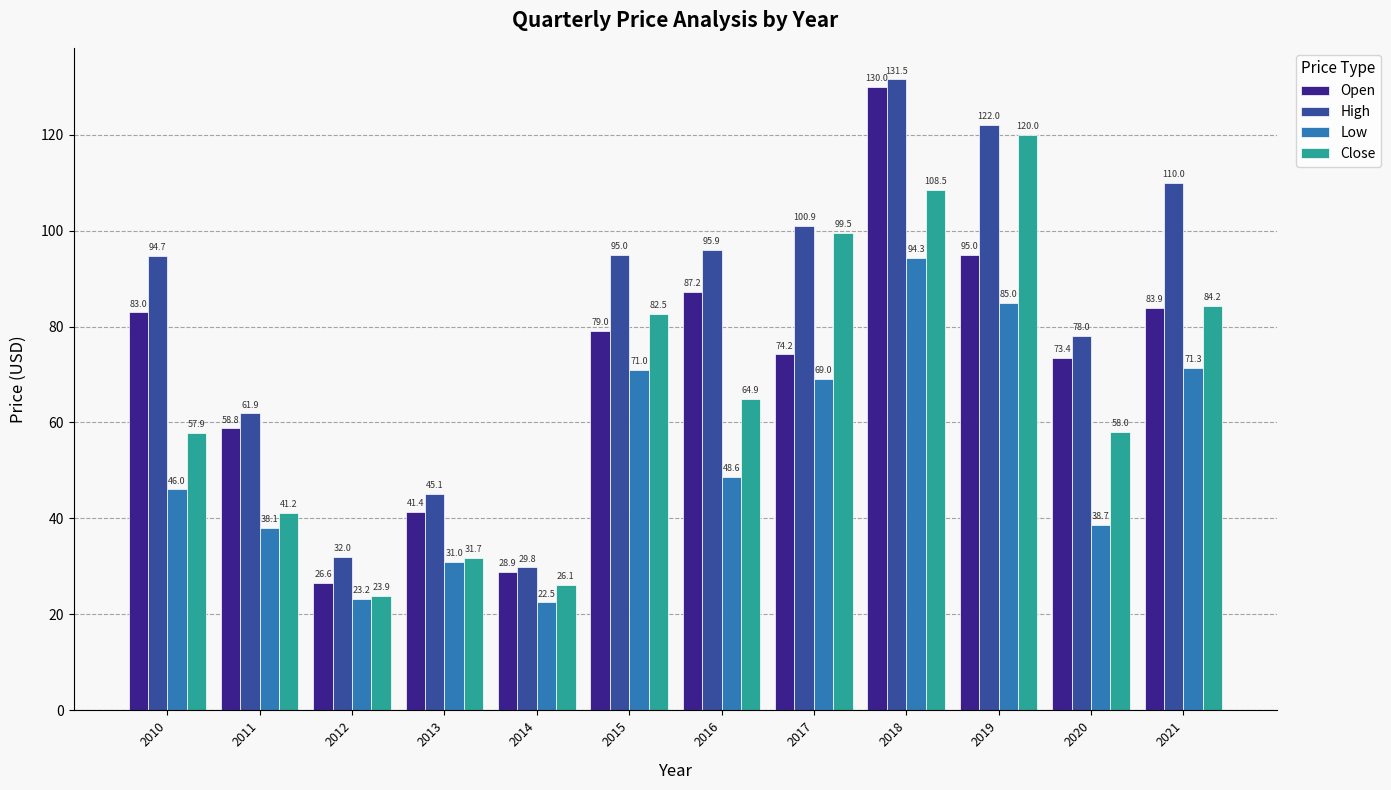

How many groups of bars are there?

12